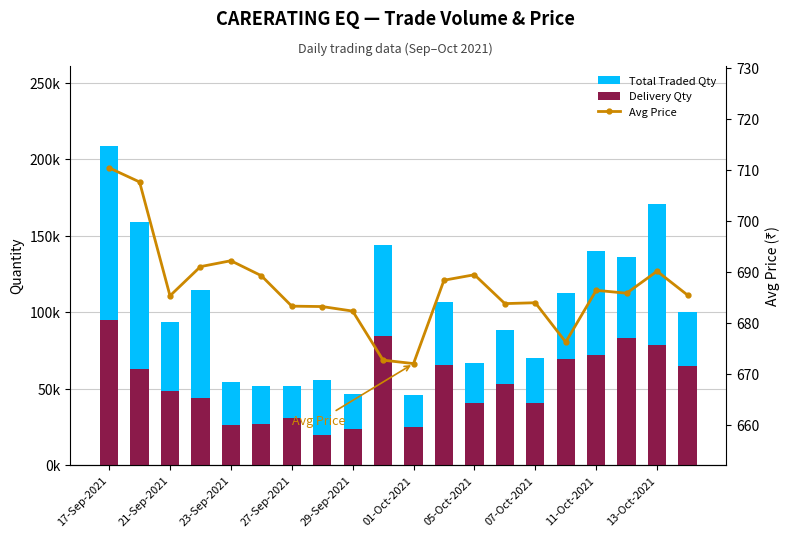

Between 01-Oct-2021 and 13, which series saw the biggest shift?

Total Traded Qty